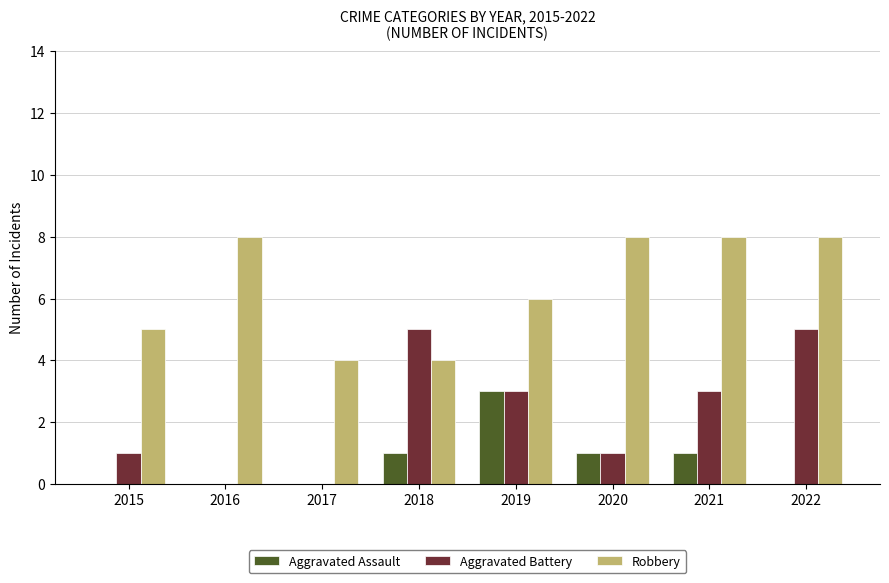

How many distinct data groups are displayed?

3